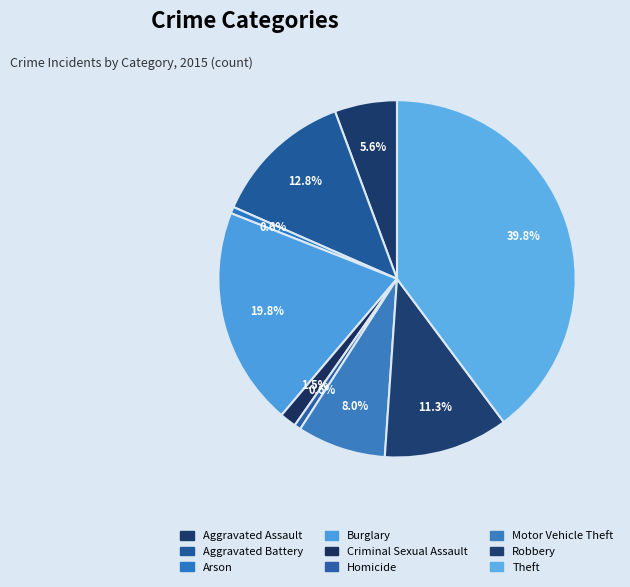

Is it true that Homicide is 1% of the pie?

True